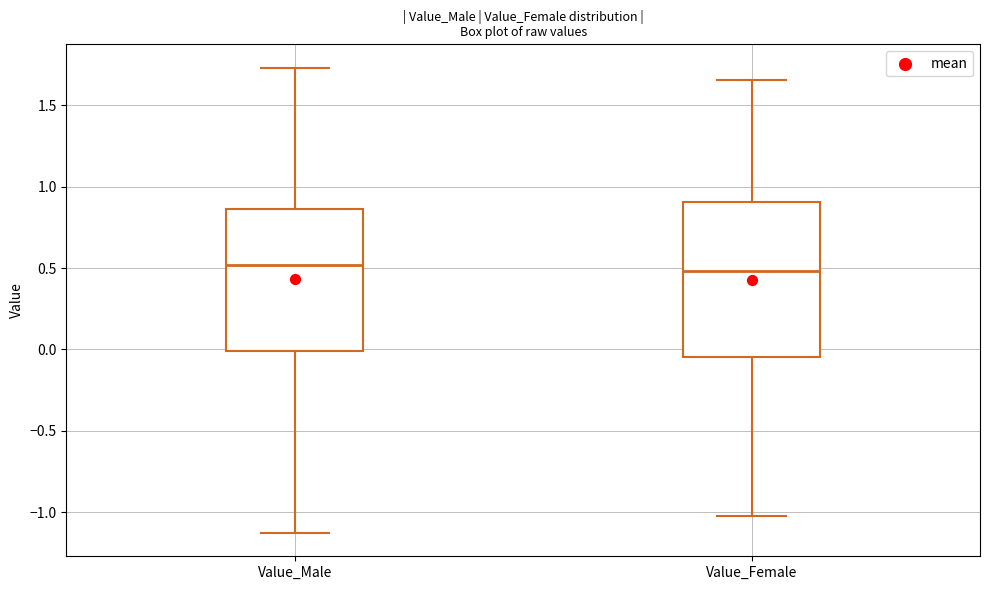

Reading left to right, read every box against the y-axis: the position of its median line, the range the box covers, and the ends of its whiskers. The values are not printed on the chart, so give them approximately, as read against the axis.

Value_Male: median 0.50, box 0.00 to 0.85, whiskers -1.15 to 1.75
Value_Female: median 0.50, box -0.05 to 0.90, whiskers -1.00 to 1.65